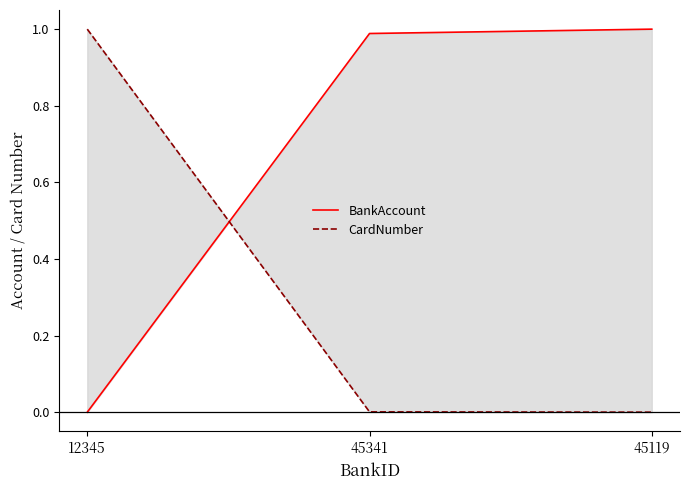

The value of BankAccount at 12345 is 0.5. True or false?

False